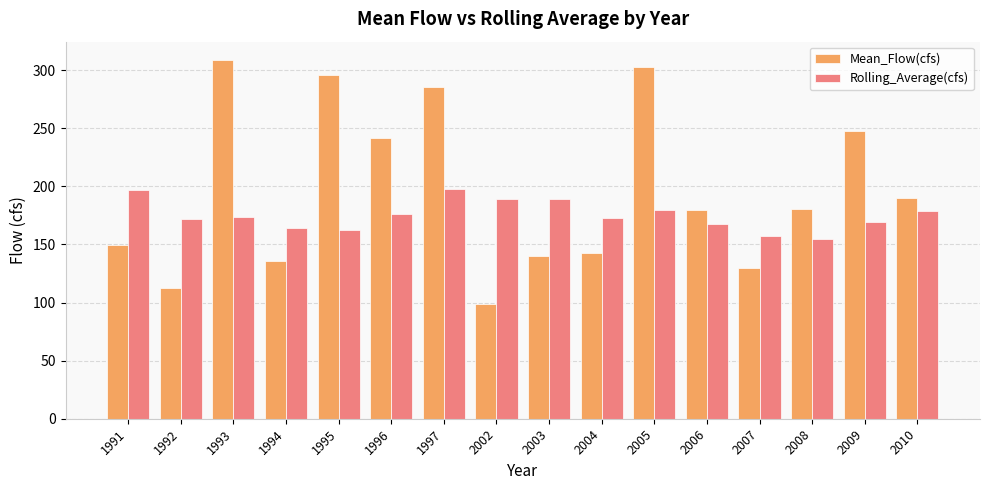

Which series has the widest spread of values?

Mean_Flow(cfs)